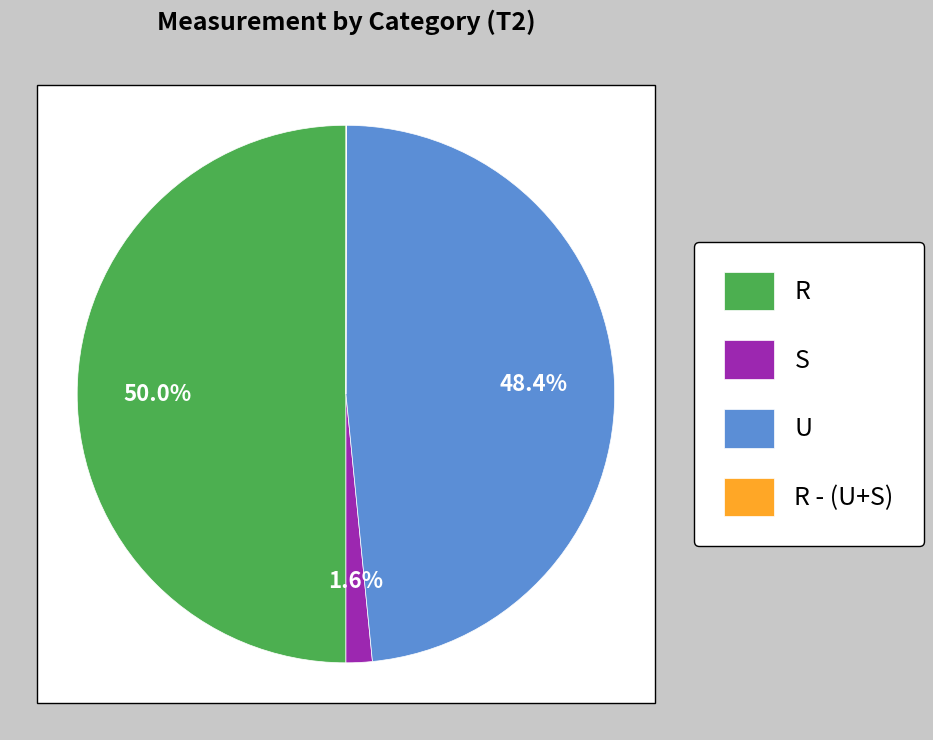

Which slice is the smallest?

R - (U+S)